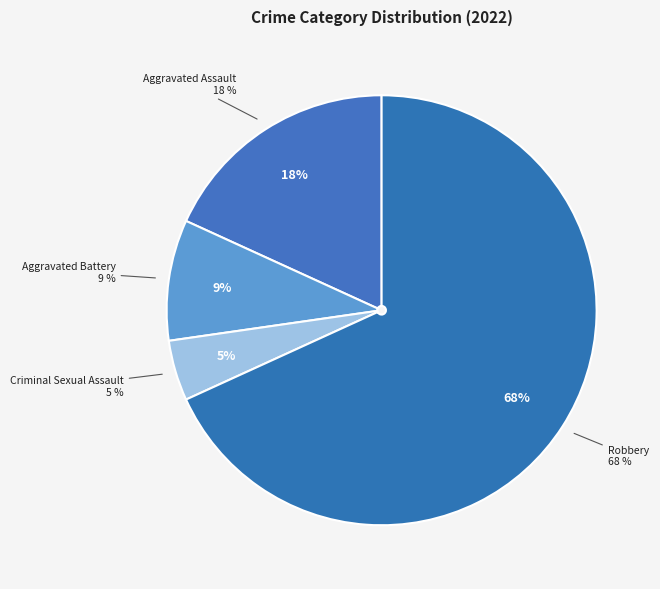

To the nearest percent, what portion does Aggravated Battery represent?

9%